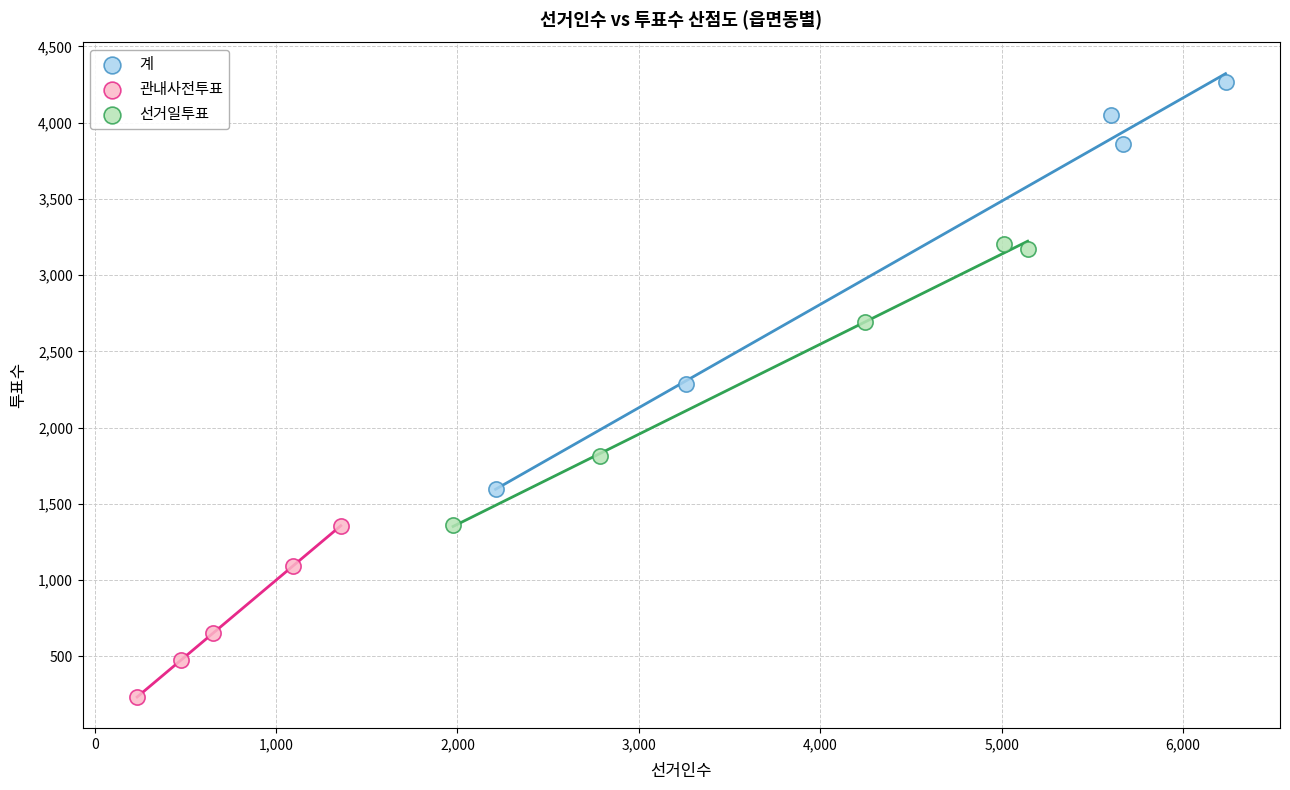

Which series contains the highest Y value?

계